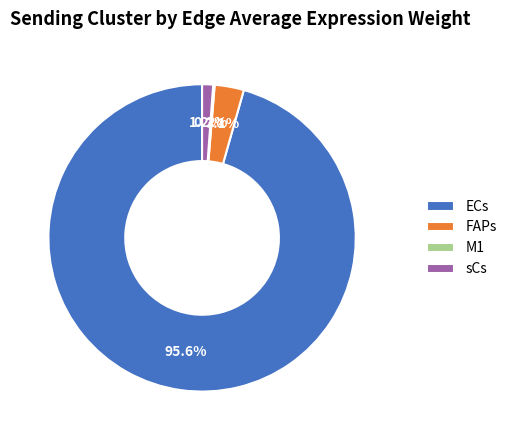

What is the largest slice in the pie chart?

ECs